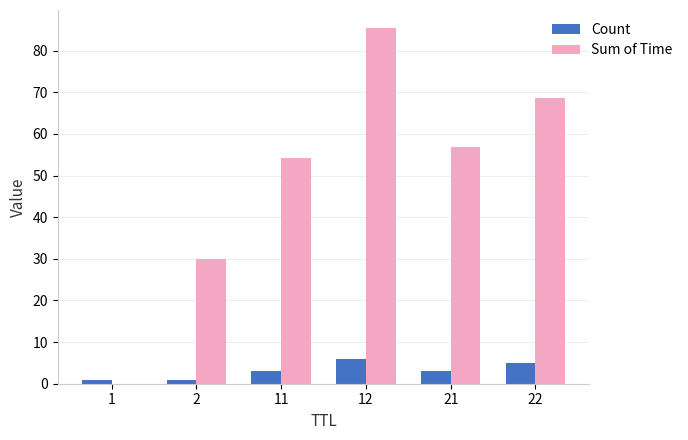

The value of Count at 12 is 6.0. True or false?

True